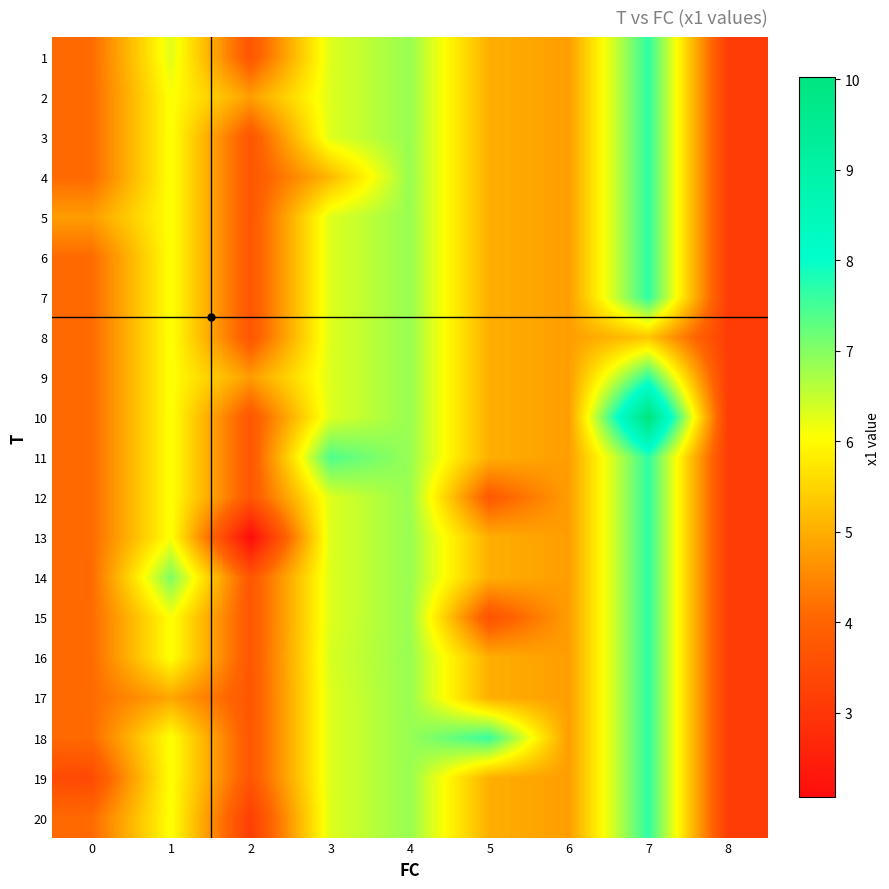

Rank the series by their maximum value, from lowest to highest.

8, 1, 2, 3, 4, 5, 6, 7, 9, 11, 12, 13, 14, 15, 16, 17, 18, 19, 20, 10